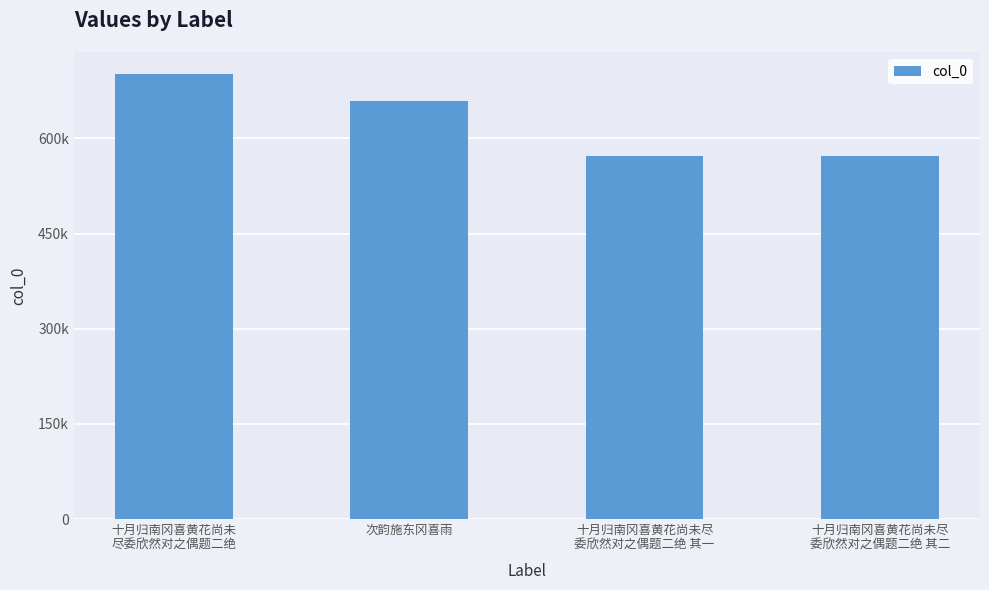

Does the chart contain any negative values?

No